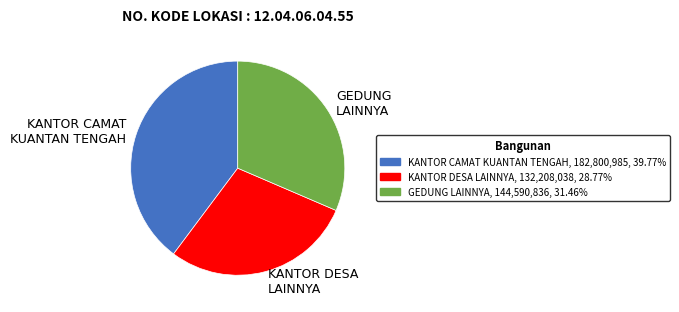

Is KANTOR CAMAT KUANTAN TENGAH the majority of the pie?

No